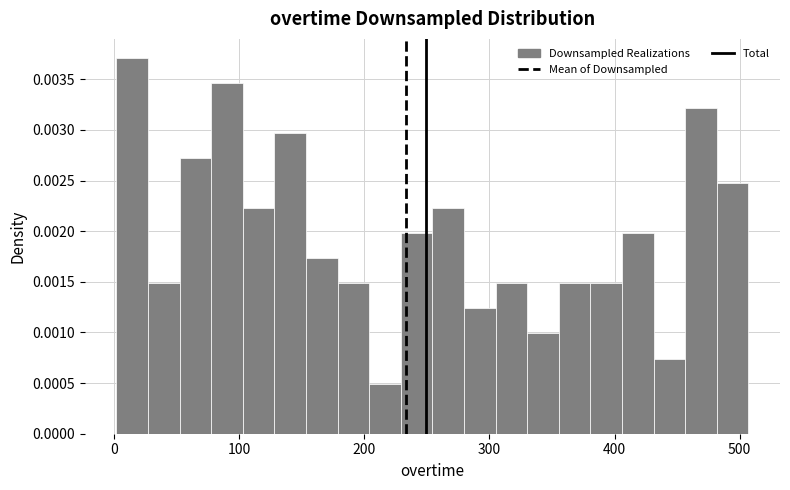

Around what value on the x-axis is the tallest bar? Give the approximate position of its centre, as read against the axis.

10